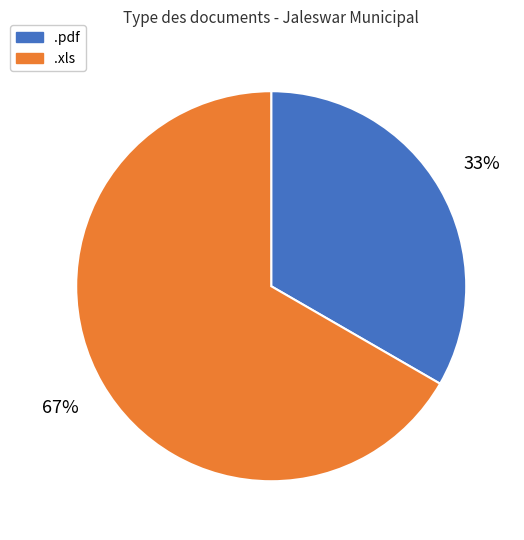

How many segments does this pie chart have?

2